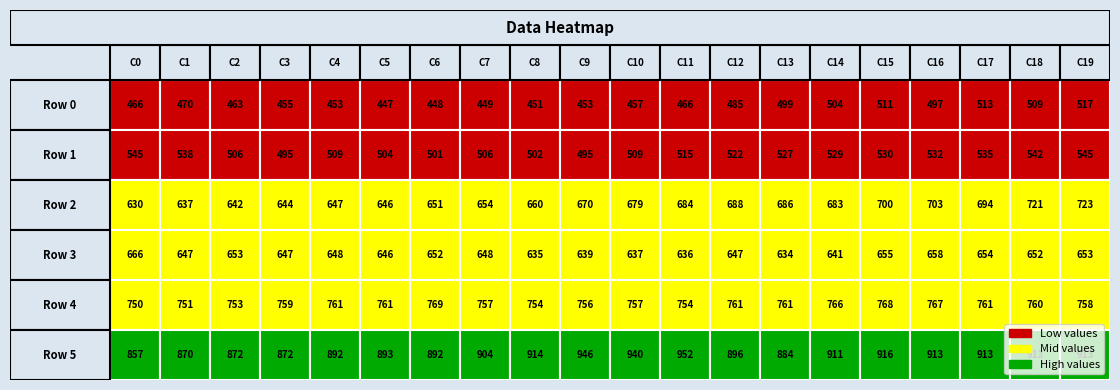

Reading left to right, transcribe all the data shown in this chart.

Row0: 0=466	1=470	2=463	3=455	4=453	5=447	6=448	7=449	8=451	9=453	10=457	11=466	12=485	13=499	14=504	15=511	16=497	17=513	18=509	19=517
Row1: 0=545	1=538	2=506	3=495	4=509	5=504	6=501	7=506	8=502	9=495	10=509	11=515	12=522	13=527	14=529	15=530	16=532	17=535	18=542	19=545
Row2: 0=630	1=637	2=642	3=644	4=647	5=646	6=651	7=654	8=660	9=670	10=679	11=684	12=688	13=686	14=683	15=700	16=703	17=694	18=721	19=723
Row3: 0=666	1=647	2=653	3=647	4=648	5=646	6=652	7=648	8=635	9=639	10=637	11=636	12=647	13=634	14=641	15=655	16=658	17=654	18=652	19=653
Row4: 0=750	1=751	2=753	3=759	4=761	5=761	6=769	7=757	8=754	9=756	10=757	11=754	12=761	13=761	14=766	15=768	16=767	17=761	18=760	19=758
Row5: 0=857	1=870	2=872	3=872	4=892	5=893	6=892	7=904	8=914	9=946	10=940	11=952	12=896	13=884	14=911	15=916	16=913	17=913	18=913	19=913